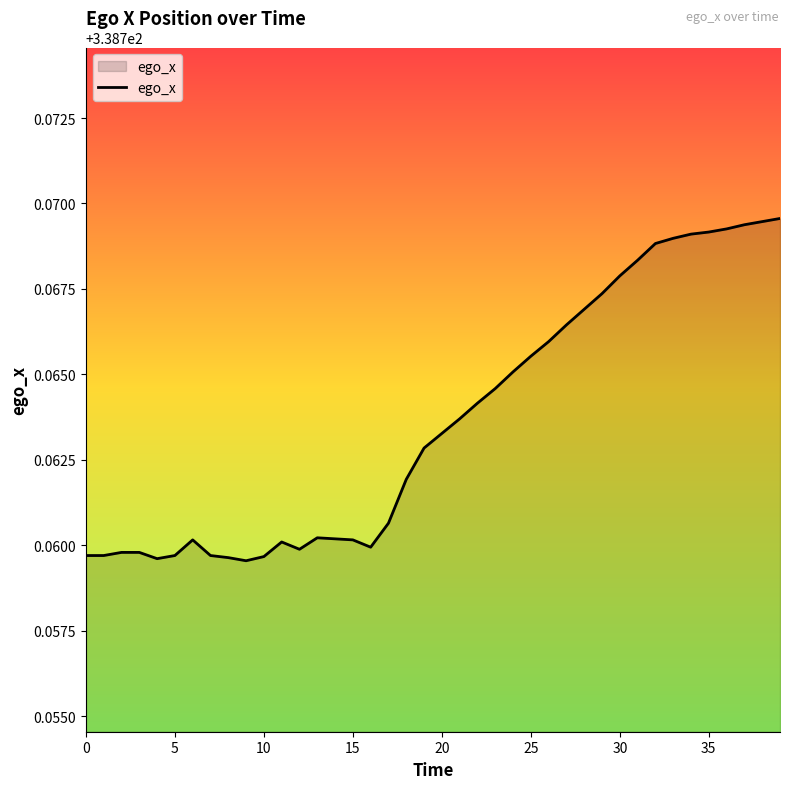

What is the average value?

338.8